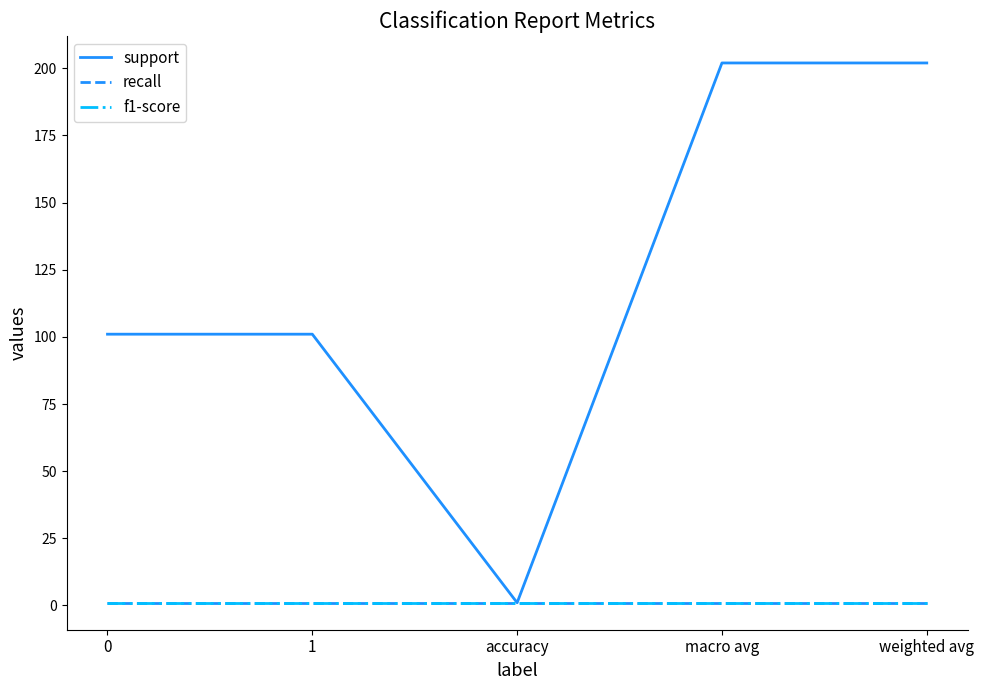

List the labels in order of f1-score value, largest first.

0, 1, accuracy, macro avg, weighted avg